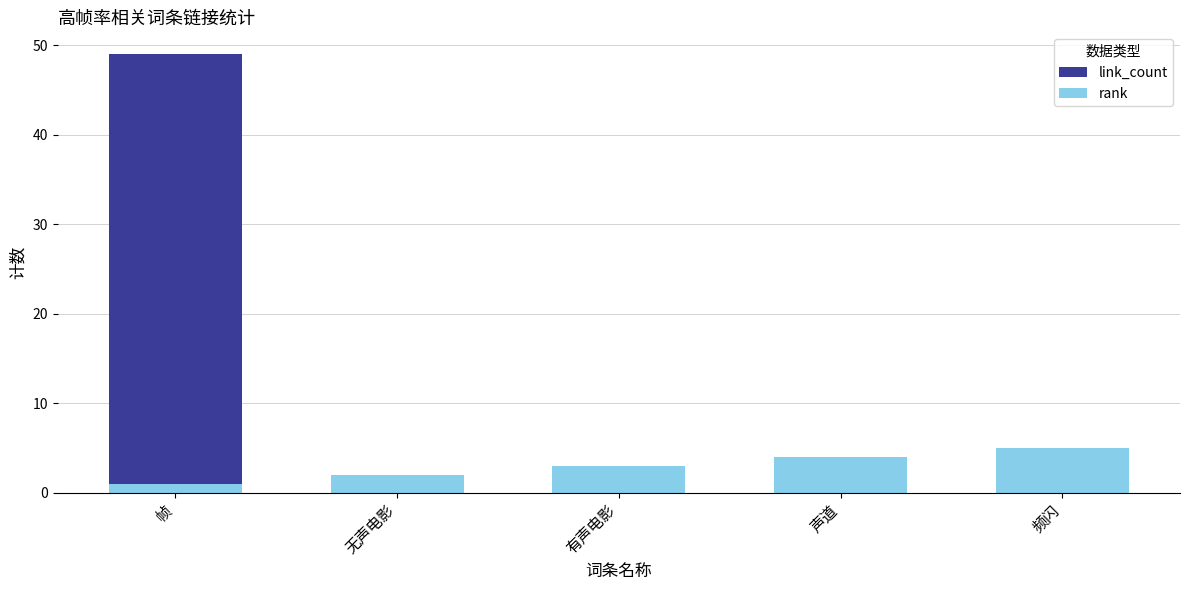

What is the spread (max minus min) of values at 帧?

48